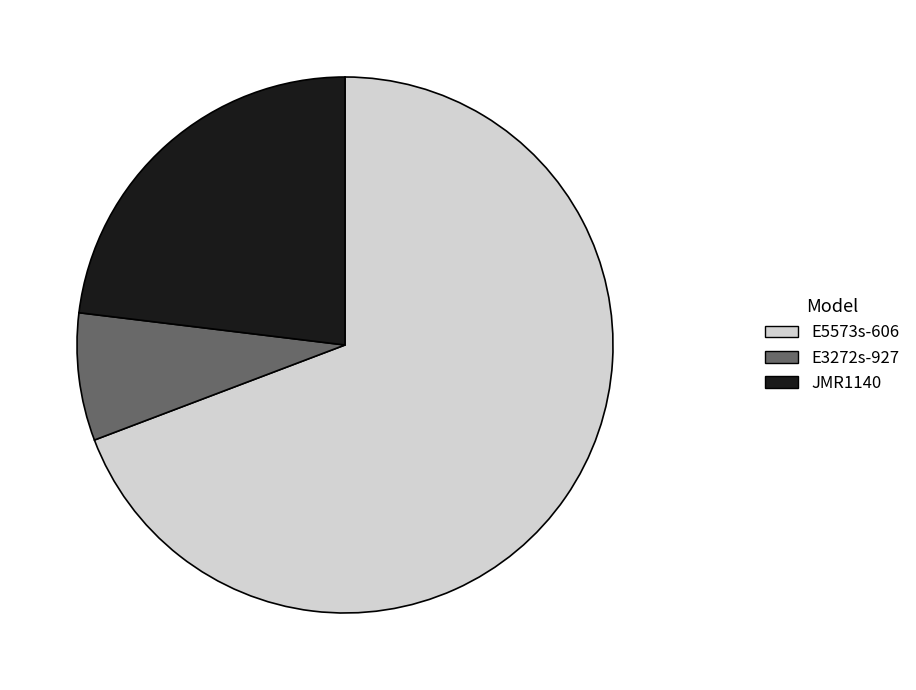

How many segments does this pie chart have?

3